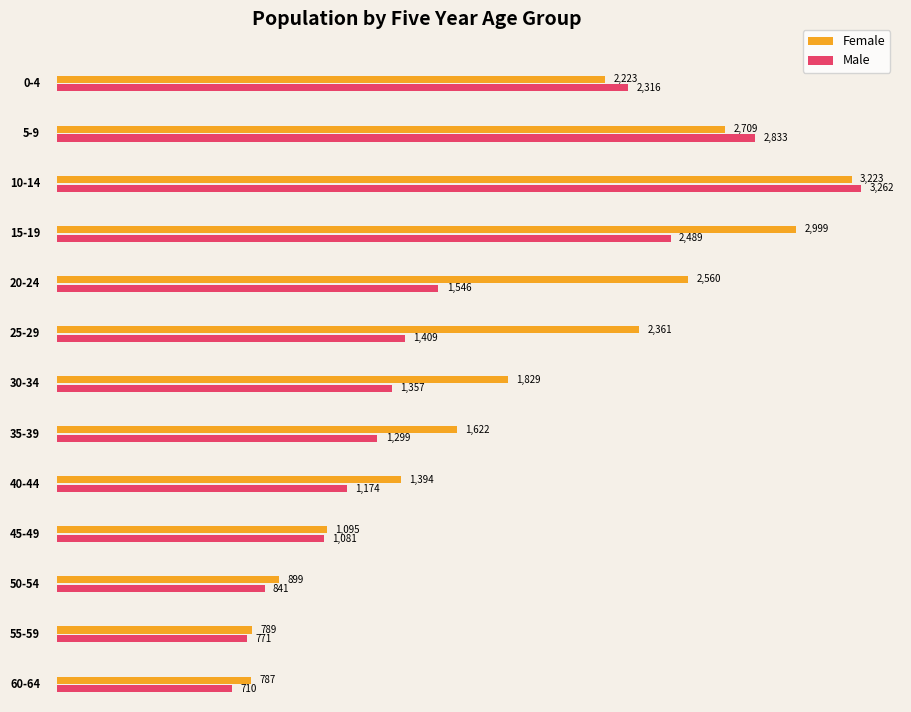

Rank the series at 30-34 from lowest to highest value.

Male, Female